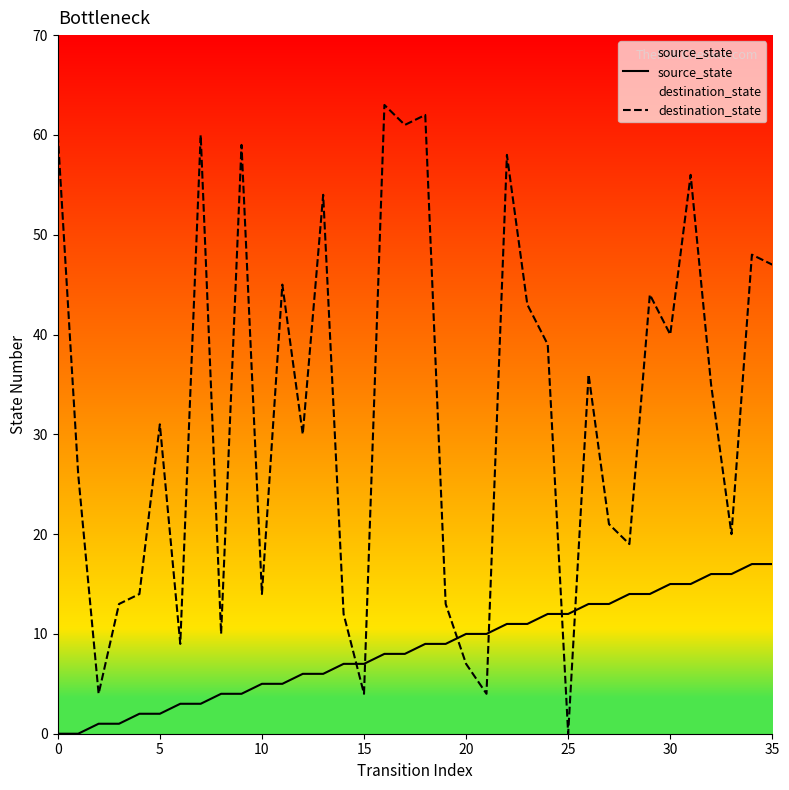

What is the sum of the destination_state values at 28 and 29?

63